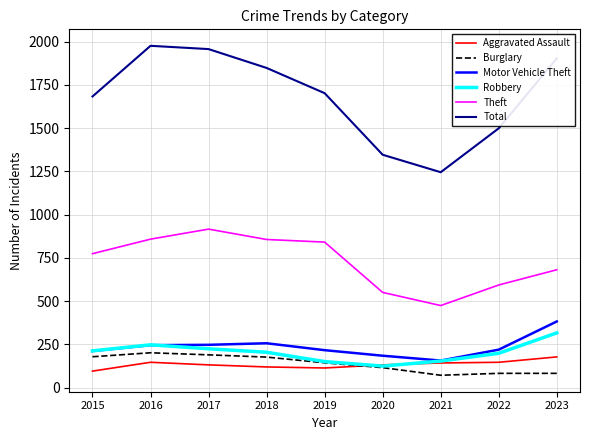

Is the value of Aggravated Assault at 2015 greater than the value of Robbery at 2017?

No